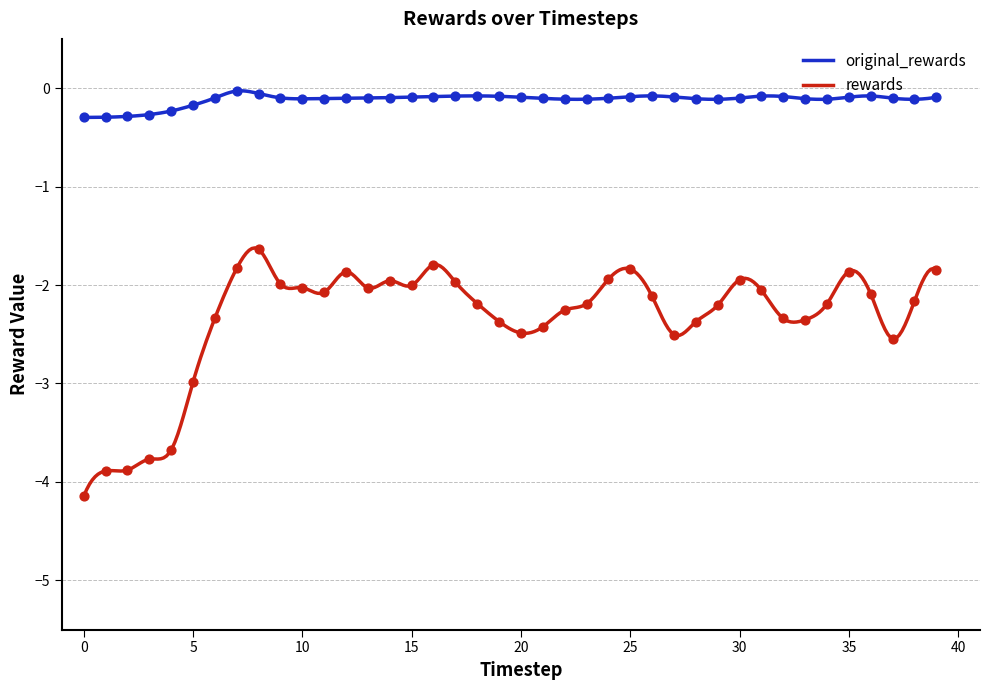

Which series has the largest Y range (max minus min)?

rewards